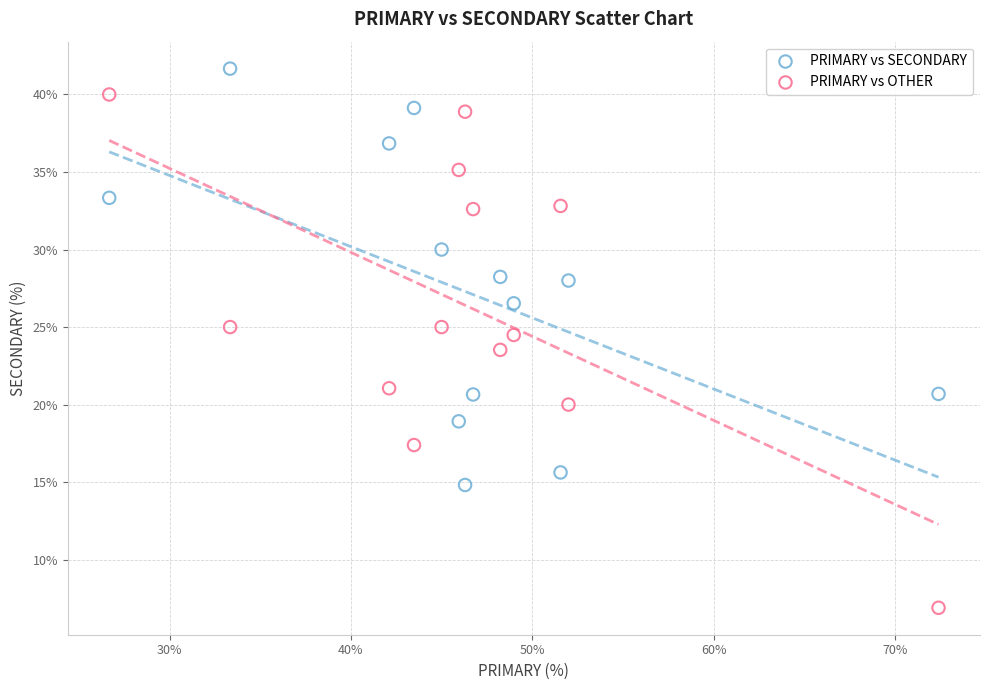

Which series contains the lowest Y value?

PRIMARY vs OTHER